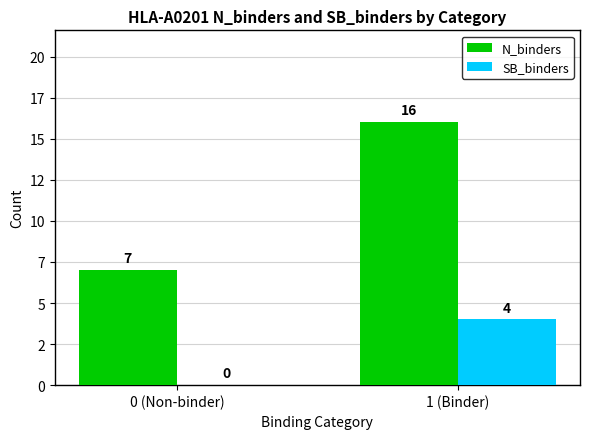

Is it true that N_binders equals 7 at 0 (Non-binder)?

True